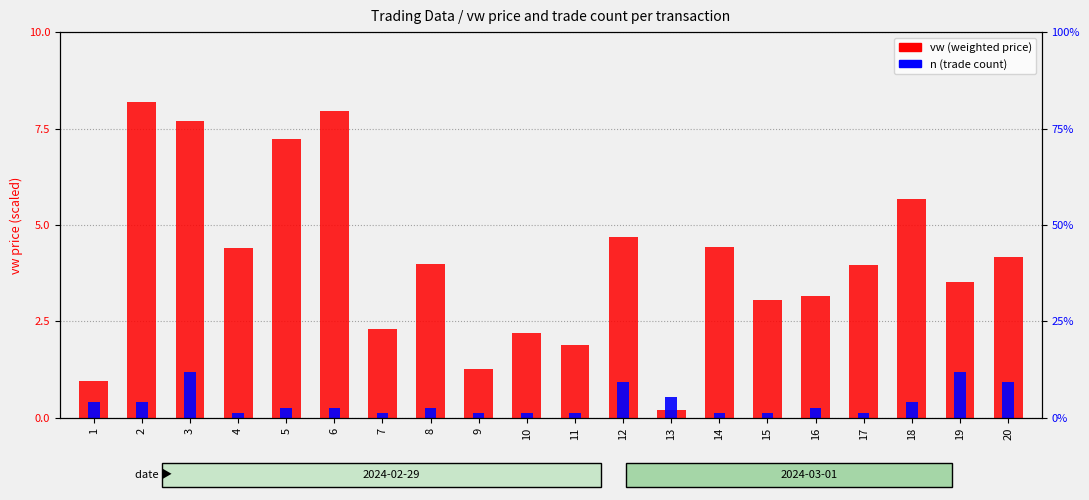

Reading right to left, transcribe all the data shown in this chart.

vw (weighted price): 20=4.2	19=3.5	18=5.7	17=4.0	16=3.2	15=3.0	14=4.4	13=0.2	12=4.7	11=1.9	10=2.2	9=1.3	8=4.0	7=2.3	6=8.0	5=7.2	4=4.4	3=7.7	2=8.2	1=1.0
n (trade count): 20=0.9	19=1.2	18=0.4	17=0.1	16=0.3	15=0.1	14=0.1	13=0.5	12=0.9	11=0.1	10=0.1	9=0.1	8=0.3	7=0.1	6=0.3	5=0.3	4=0.1	3=1.2	2=0.4	1=0.4